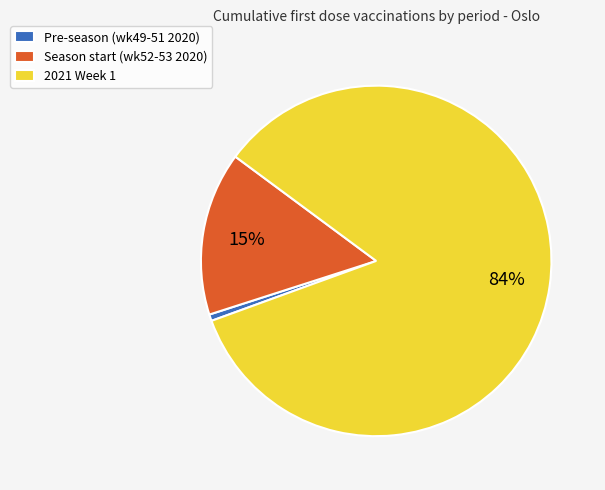

Does 2021 Week 1 account for over 50% of the chart?

Yes